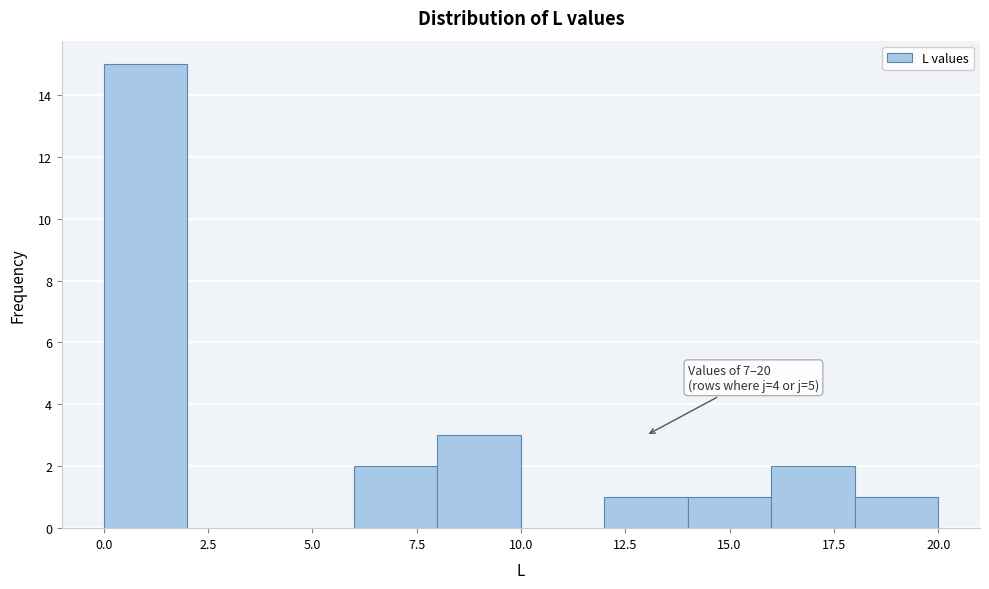

Which range on the x-axis has the tallest bar?

0 to 2